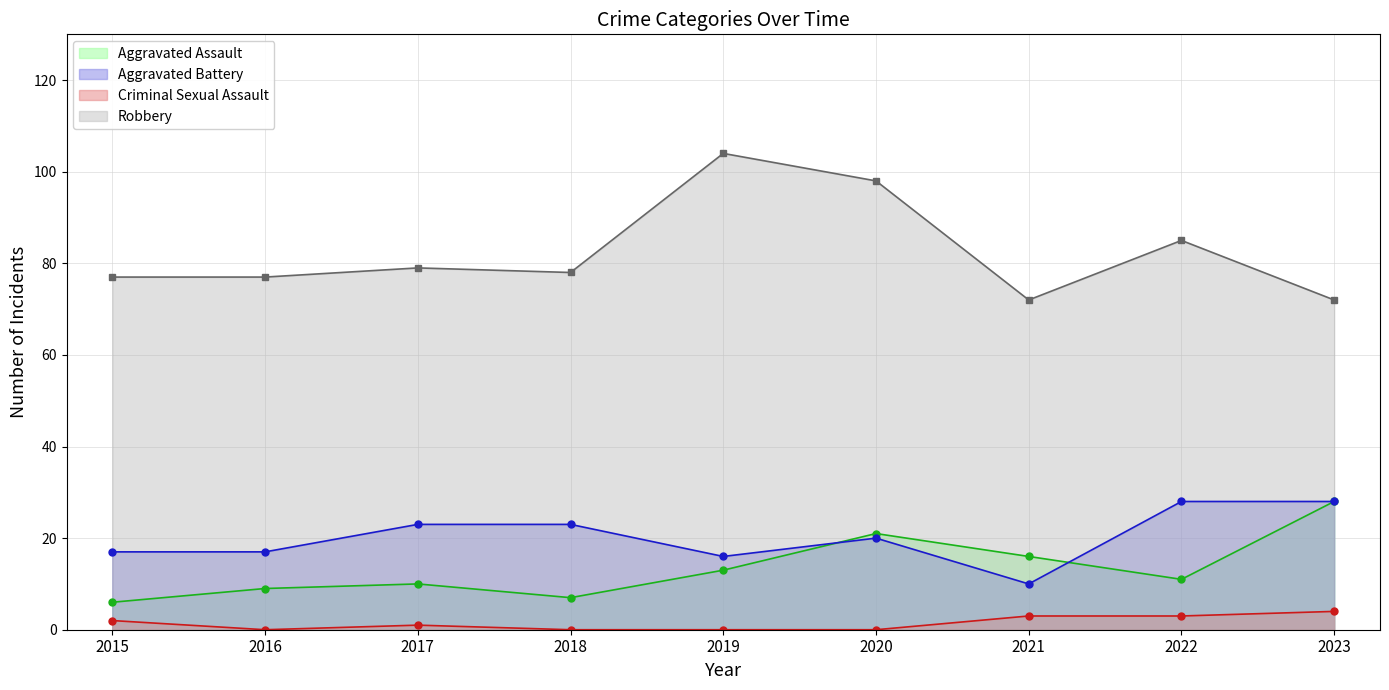

At 2015, list the series in order from largest to smallest.

Robbery, Aggravated Battery, Aggravated Assault, Criminal Sexual Assault